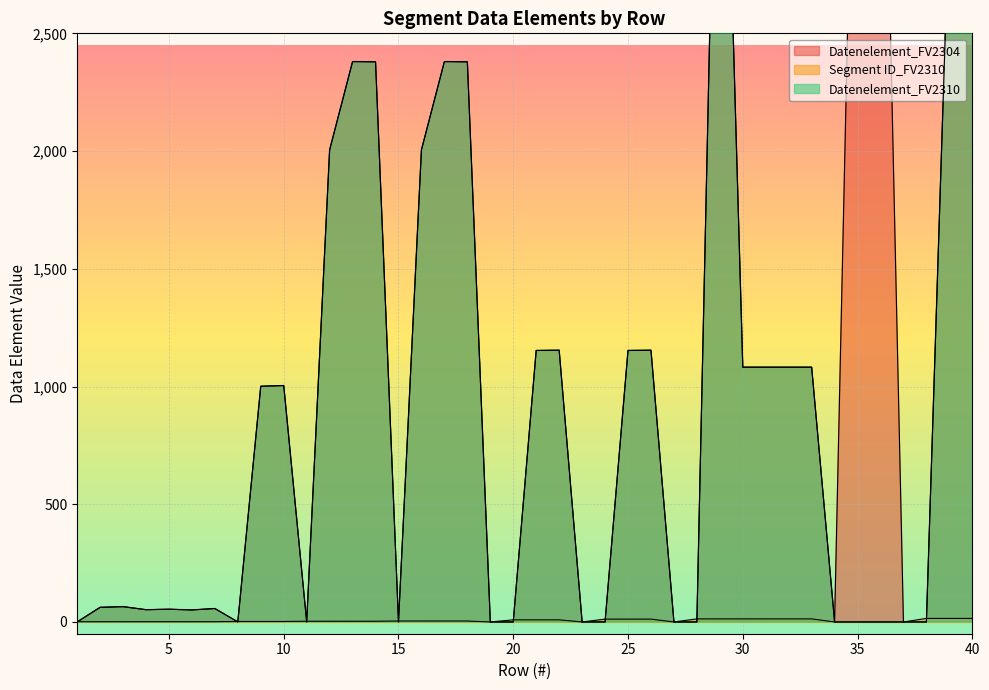

Is the value of Segment ID_FV2310 at 25 greater than the value of Datenelement_FV2304 at 30?

No